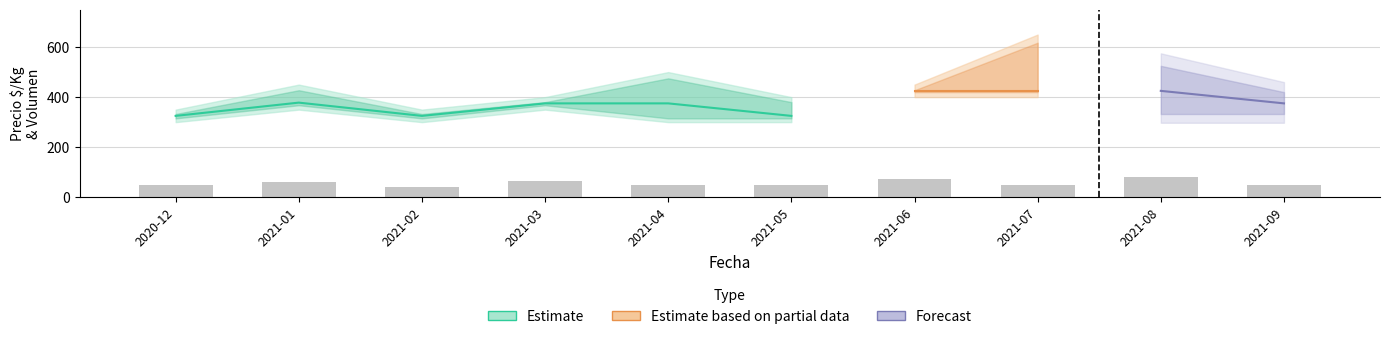

What is the sum of the Precio minimo values at 2021-02 and 2021-09?

650